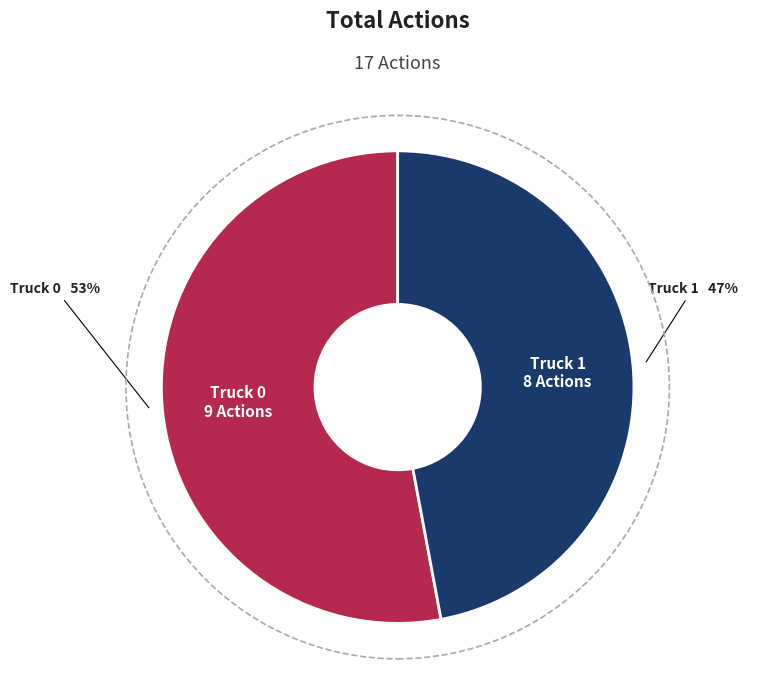

Which category accounts for the majority?

Truck 0